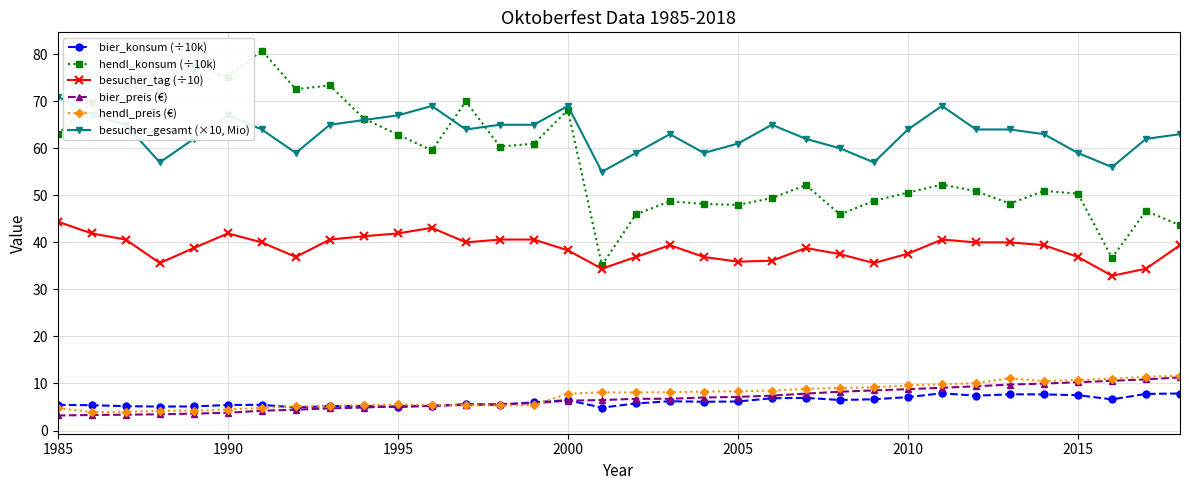

What is the greatest value displayed?

80.8